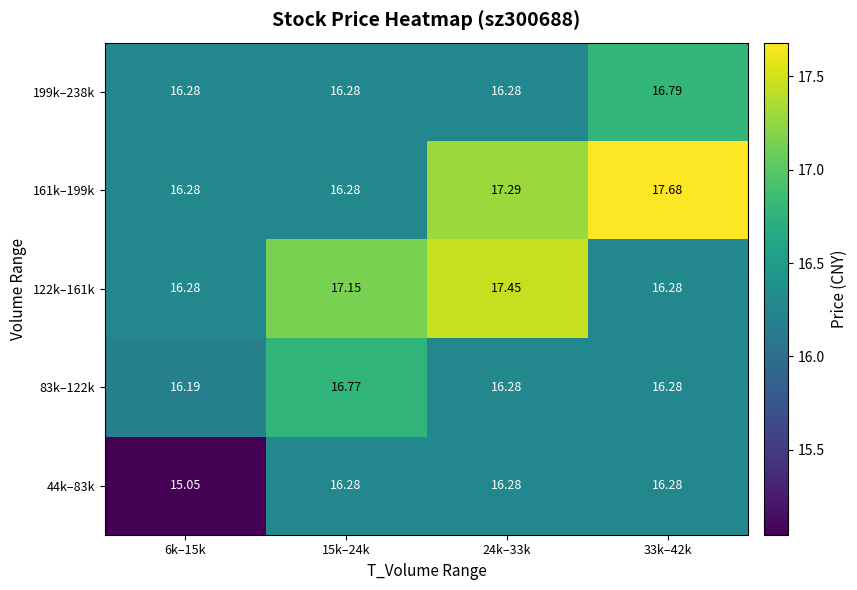

Rank the series by their maximum value, from lowest to highest.

44k–83k, 83k–122k, 199k–238k, 122k–161k, 161k–199k